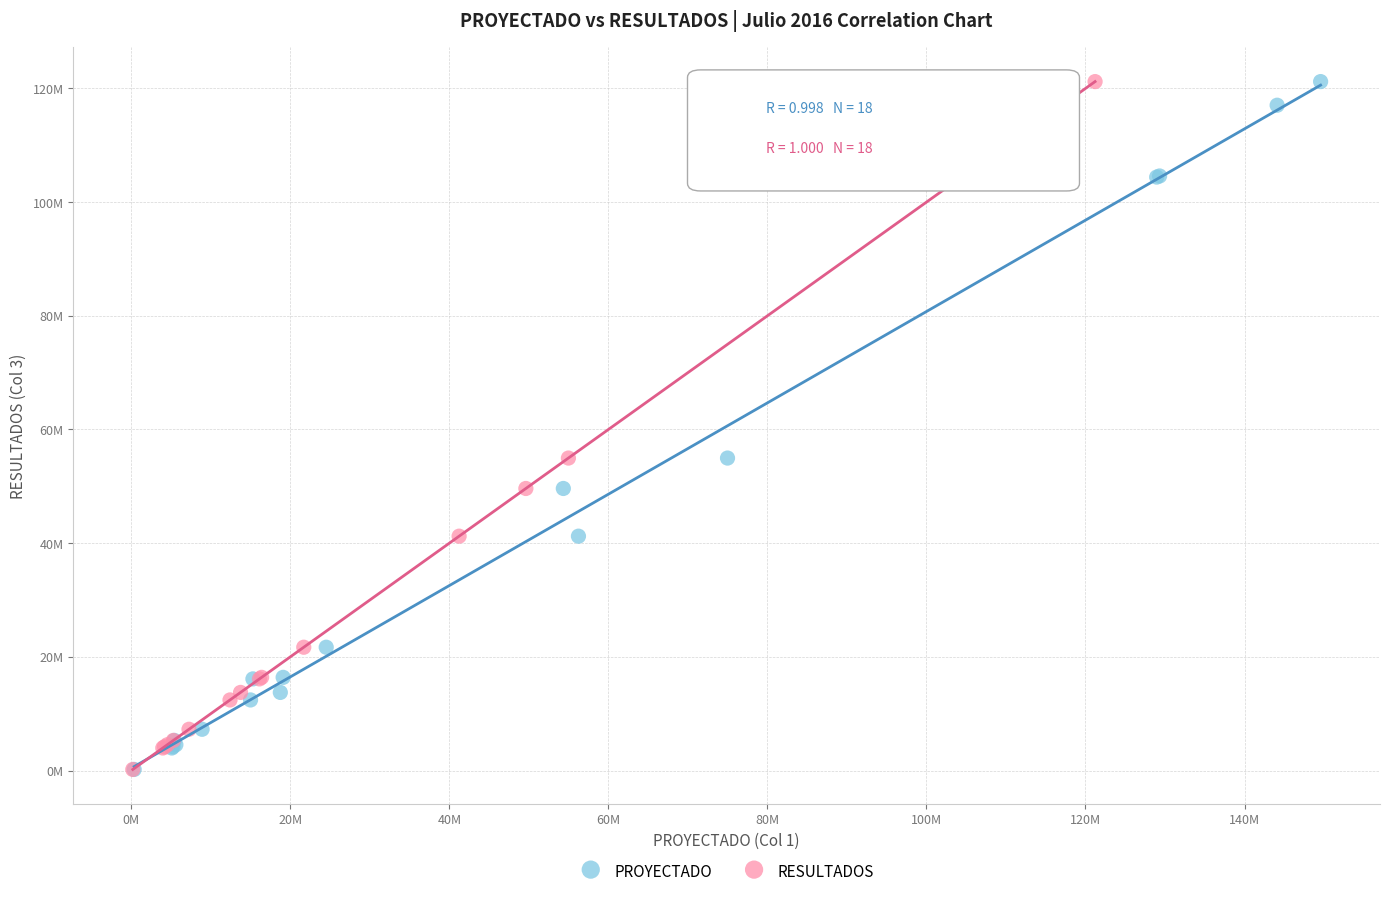

What are all the series names shown in the legend?

PROYECTADO, RESULTADOS